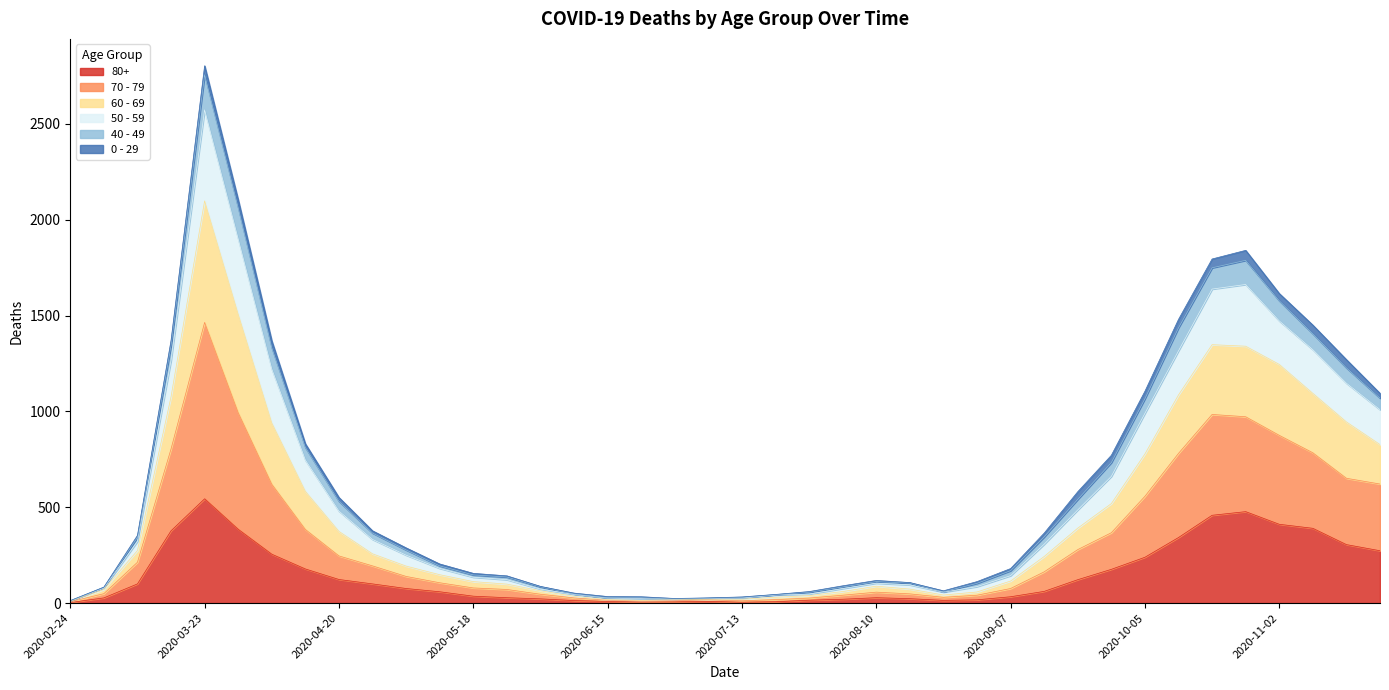

At which label does 80+ reach its peak?

2020-03-23